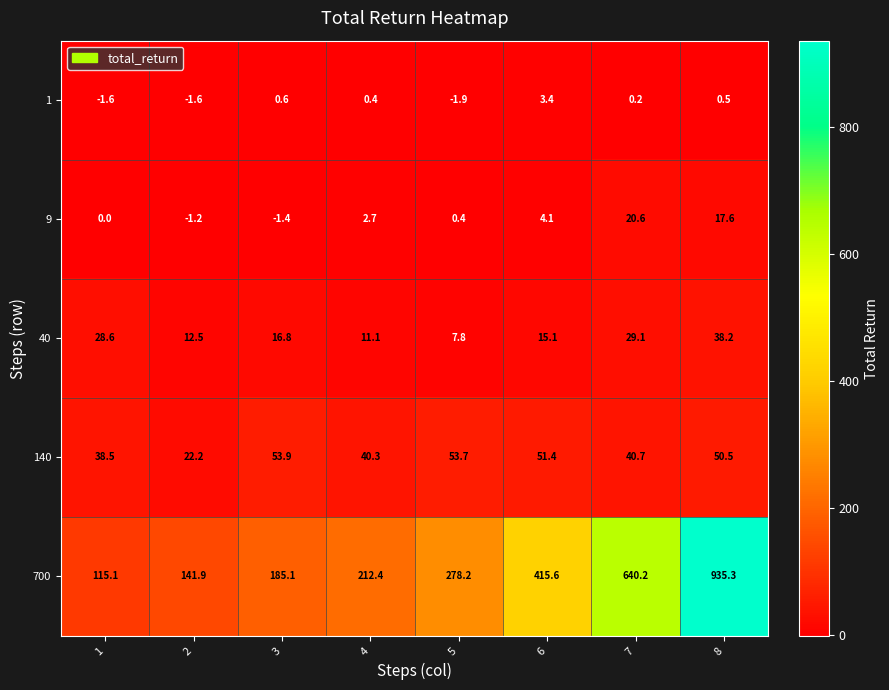

How many categories are shown in the chart?

8